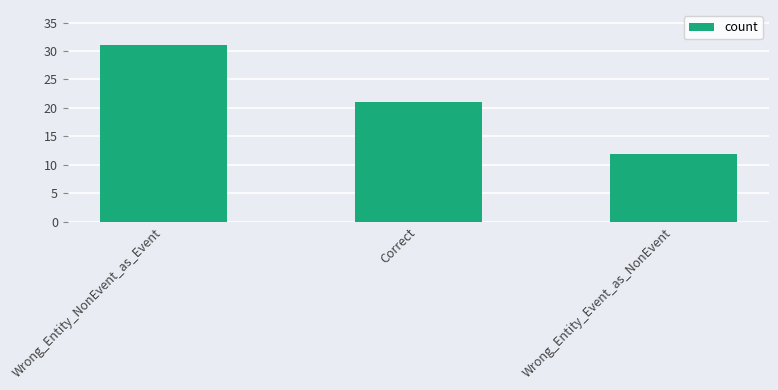

List the labels in order of value, largest first.

Wrong_Entity_NonEvent_as_Event, Correct, Wrong_Entity_Event_as_NonEvent